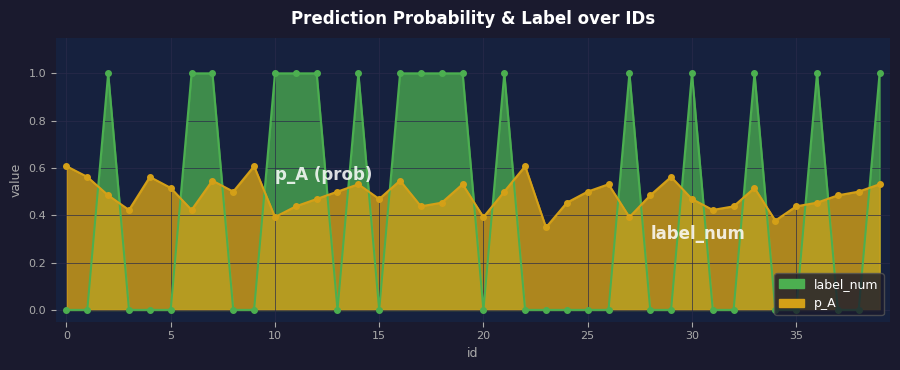

How many data points in label_num are above 0?

17